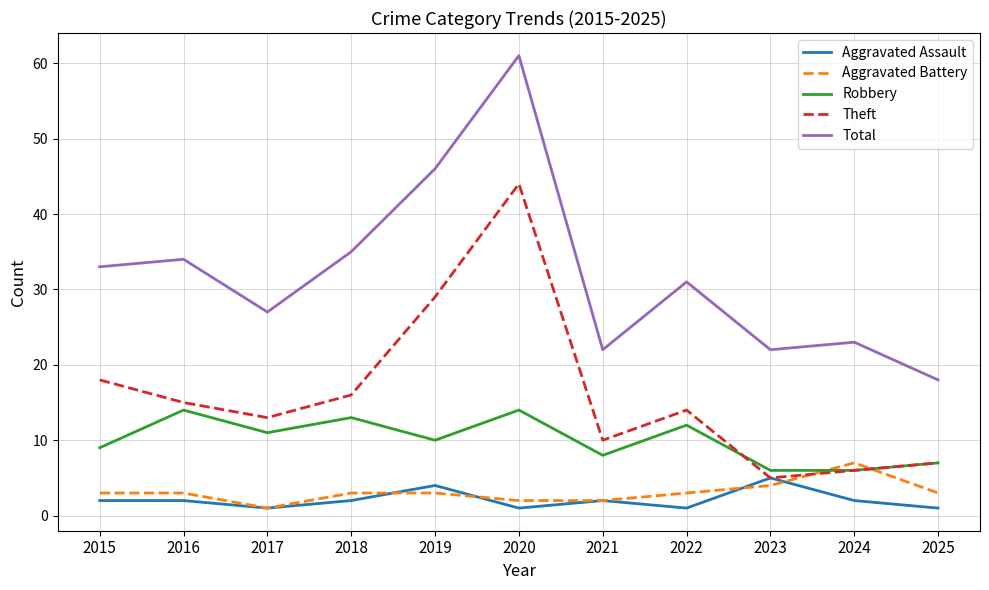

At how many categories does at least one series exceed 50?

1